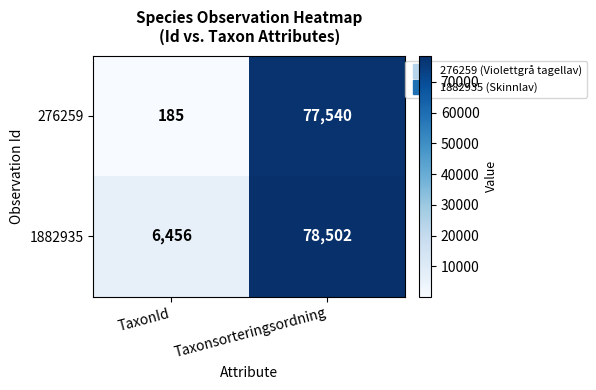

At how many categories does at least one series exceed 69533?

1